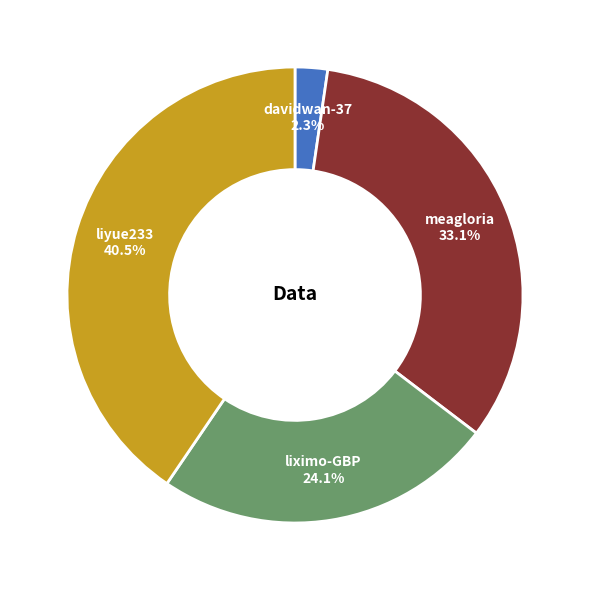

How much of the chart is everything except meagloria?

66.9%